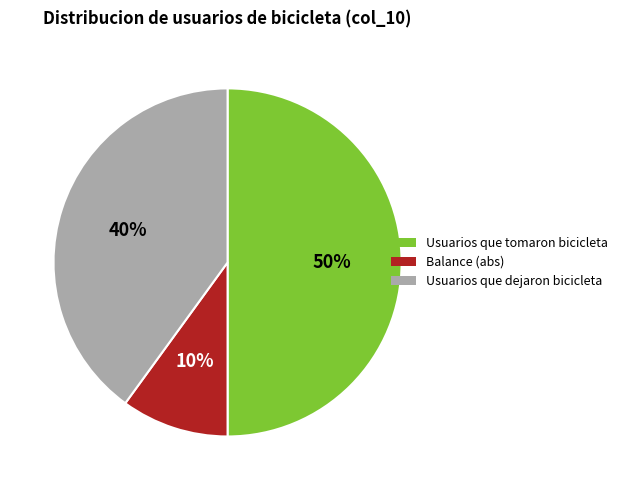

To the nearest percent, what is the average slice percentage?

33%